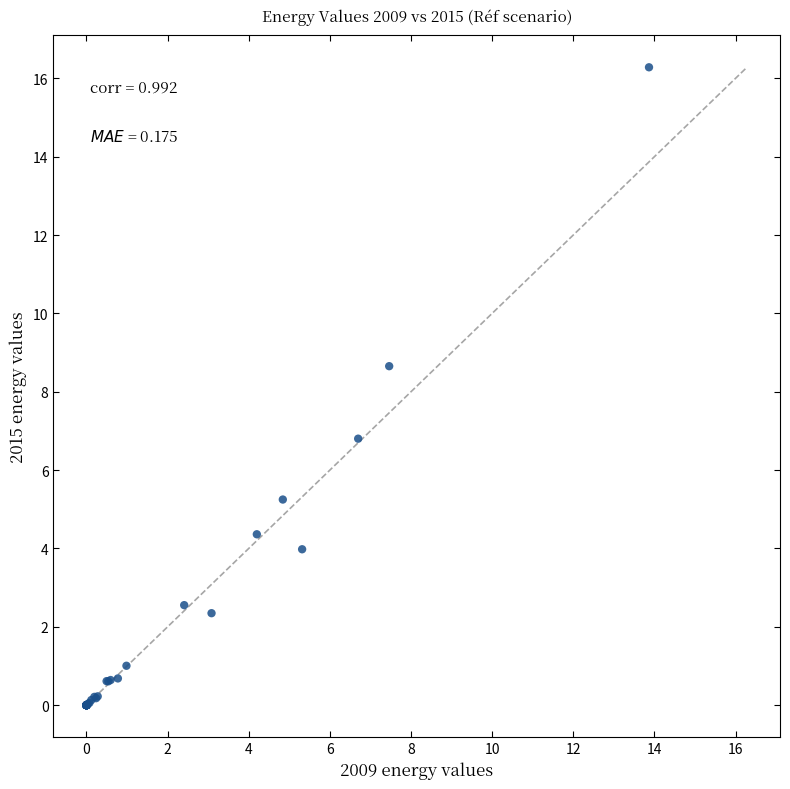

What Y value in the scatter plot is closest to 8?

8.7